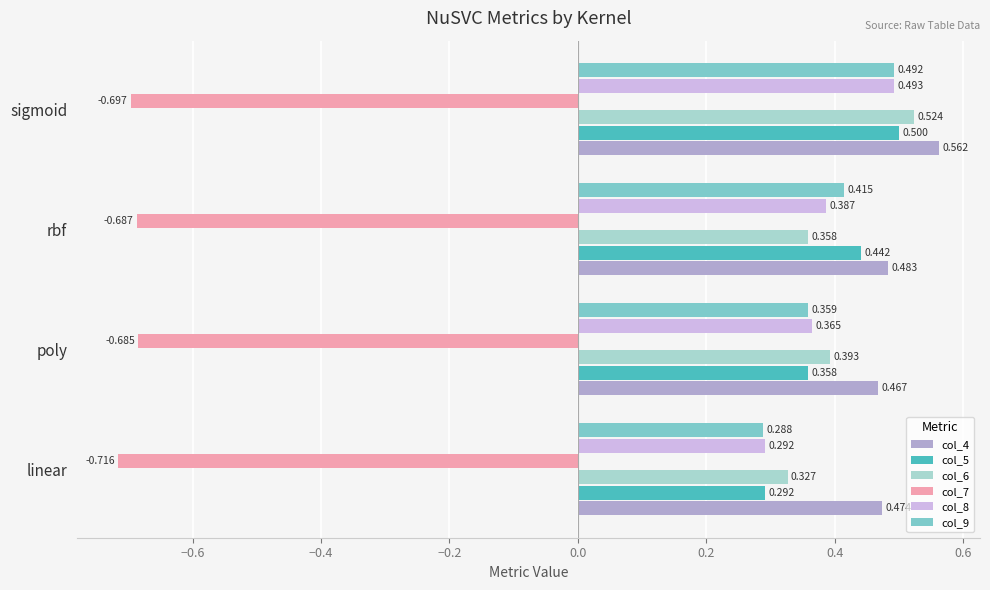

What is the sum of all col_7 values?

-2.8